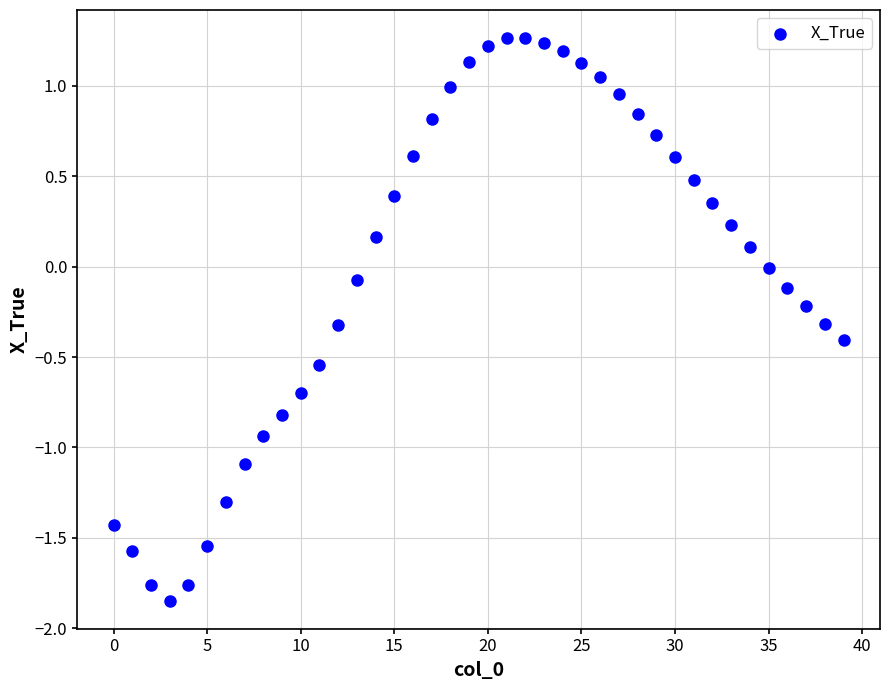

What is the range of Y values (max minus min)?

3.1